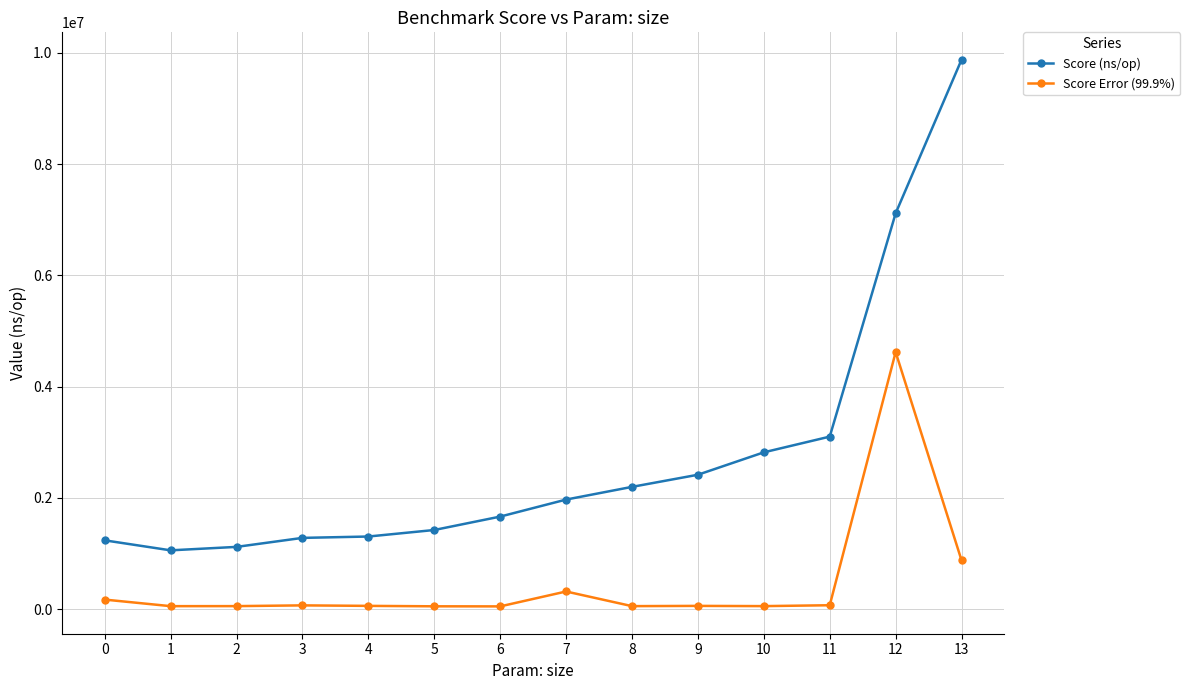

How many categories are shown in the chart?

14